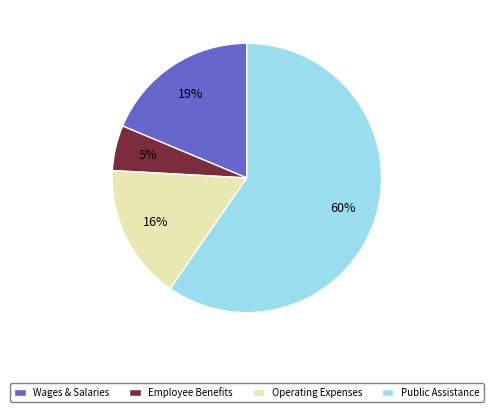

How many segments does this pie chart have?

4